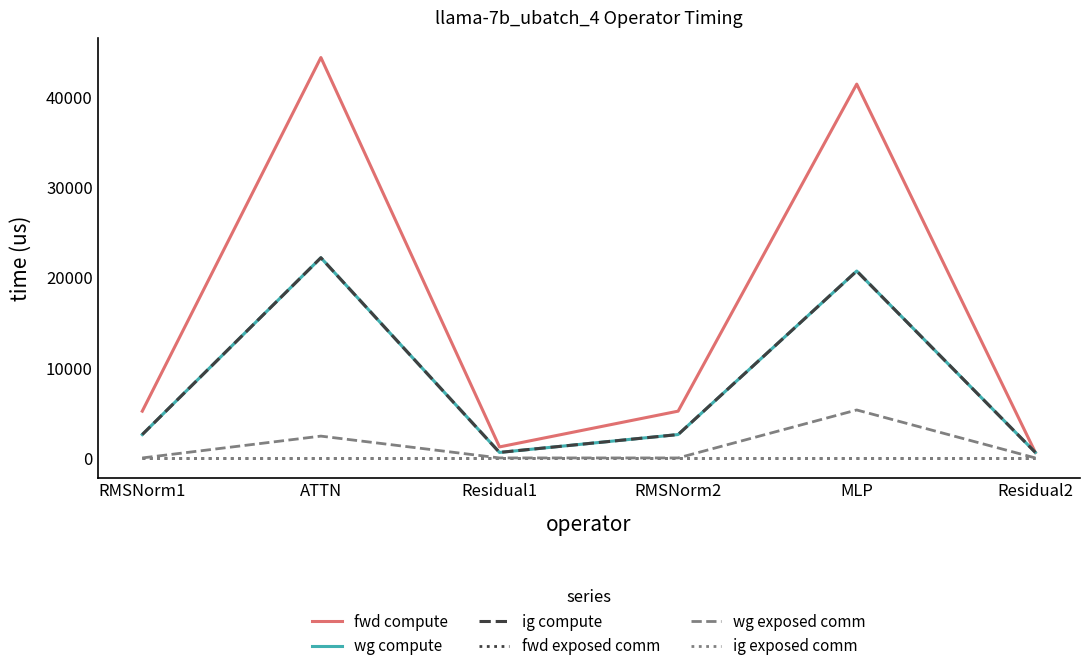

Rank the series at ATTN from highest to lowest value.

fwd compute, wg compute, ig compute, wg exposed comm, fwd exposed comm, ig exposed comm